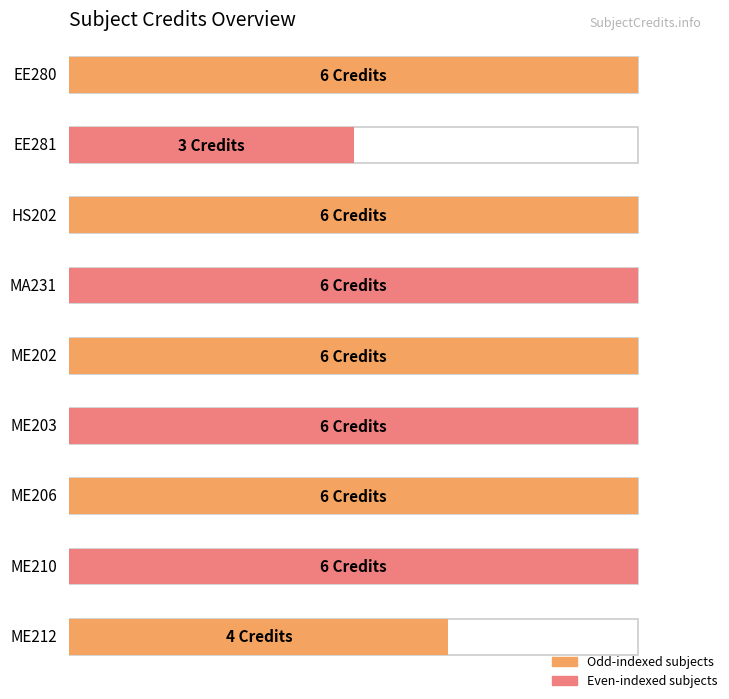

What position from the right is EE281?

8